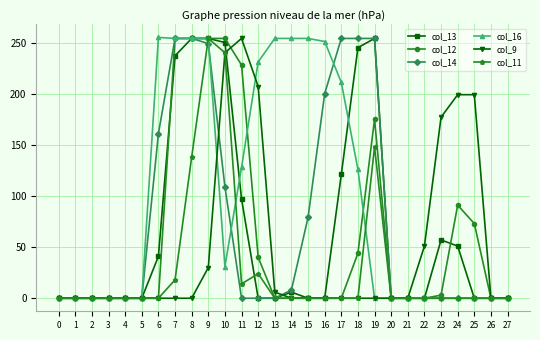

The value of col_16 at 10 is 31. True or false?

True